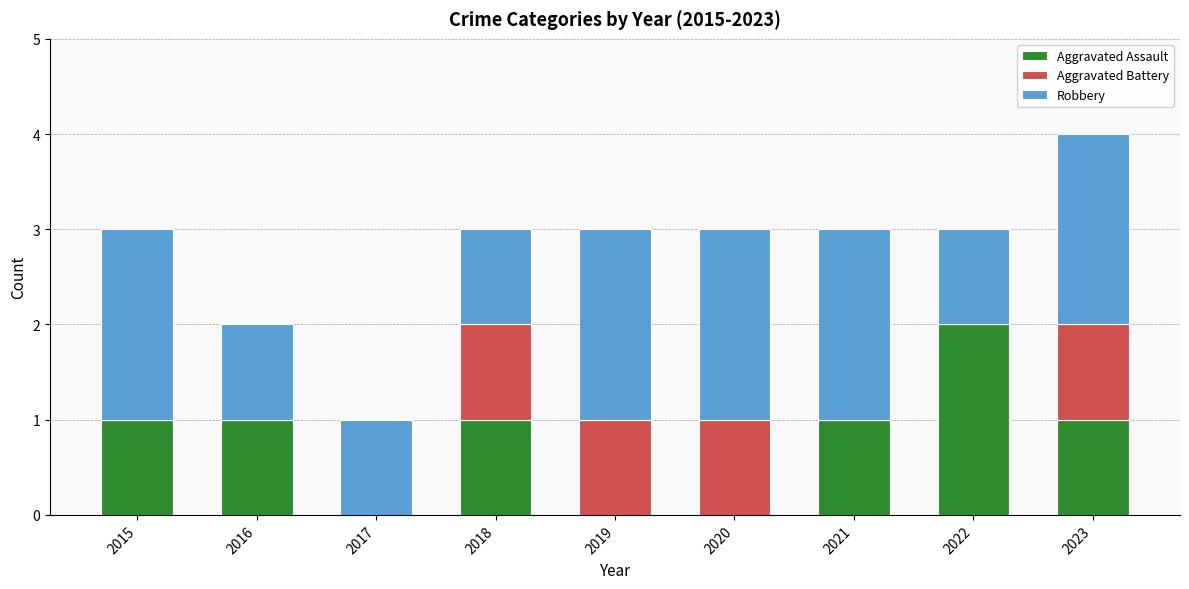

At which category is the sum across all series the highest?

2023